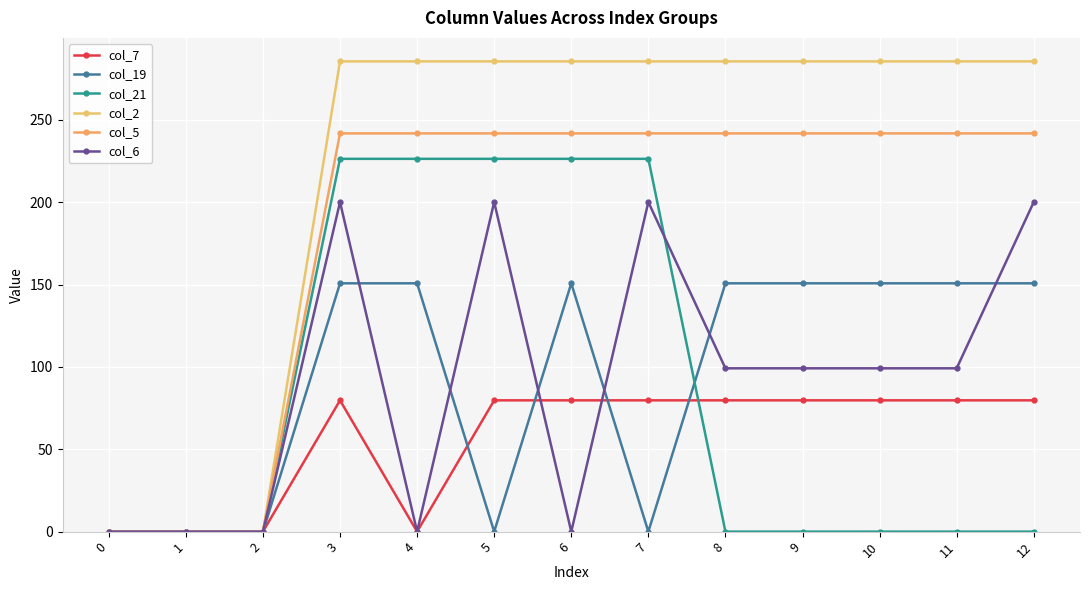

Rank the series by their maximum value, from highest to lowest.

col_2, col_5, col_21, col_6, col_19, col_7